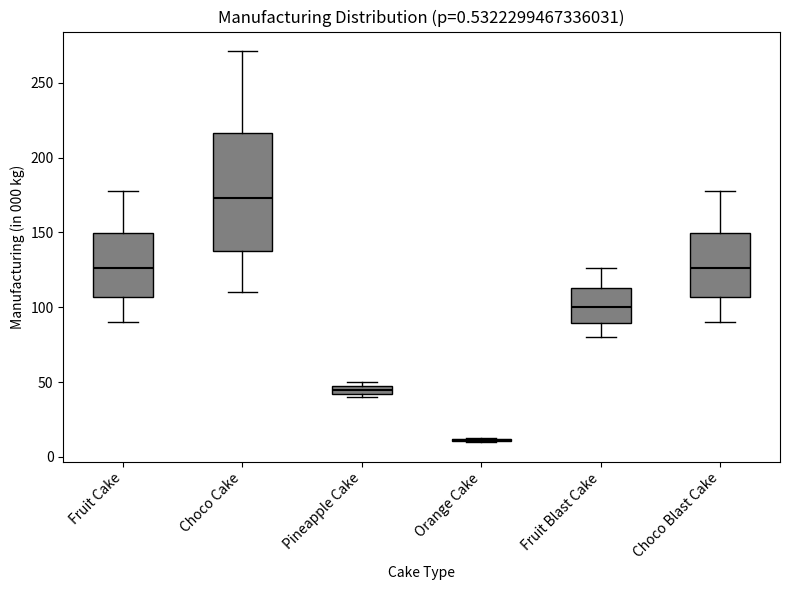

Comparing the boxes themselves (not the whiskers), which one is the tallest?

Choco Cake